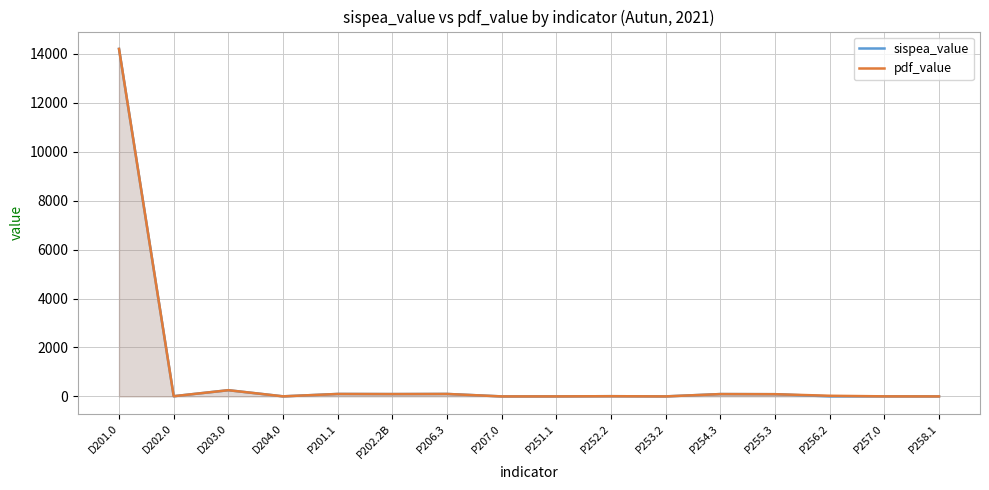

At which label is pdf_value closest to 7099?

D203.0